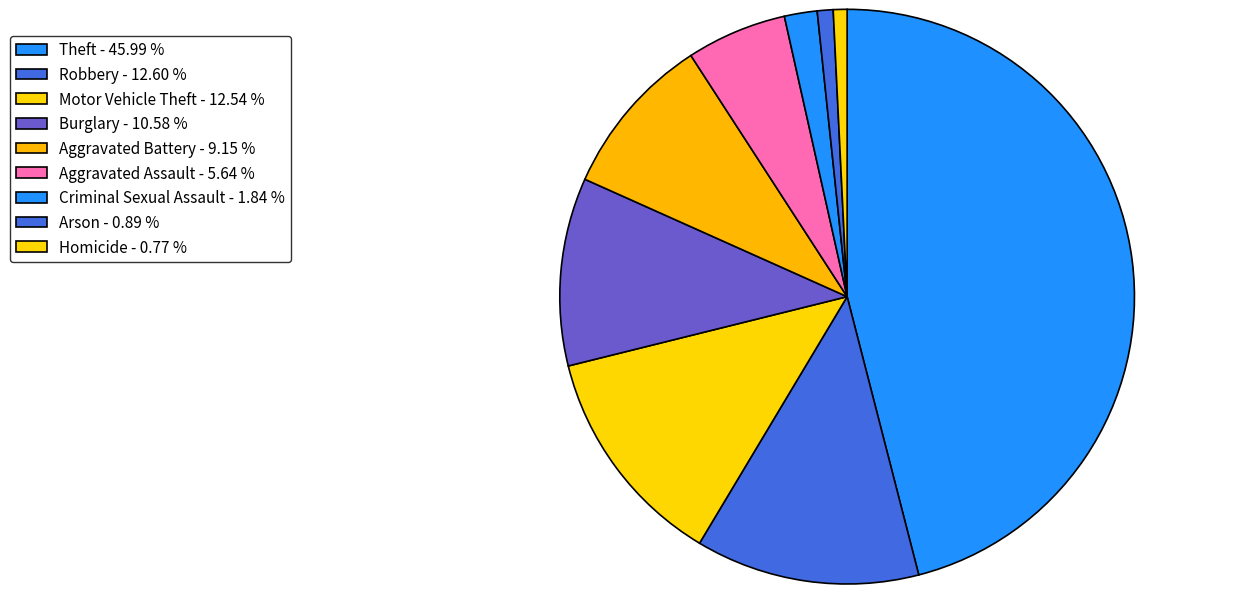

To the nearest percent, what is the difference between the Aggravated Assault and Homicide slice percentages?

5%